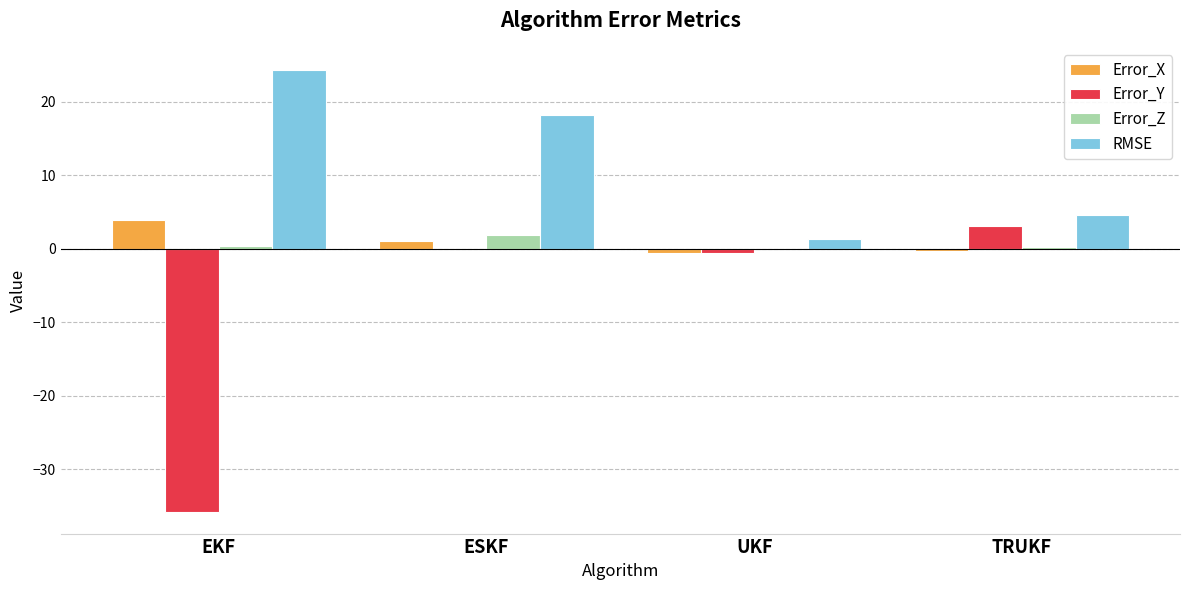

Which series has the largest range (max minus min)?

Error_Y